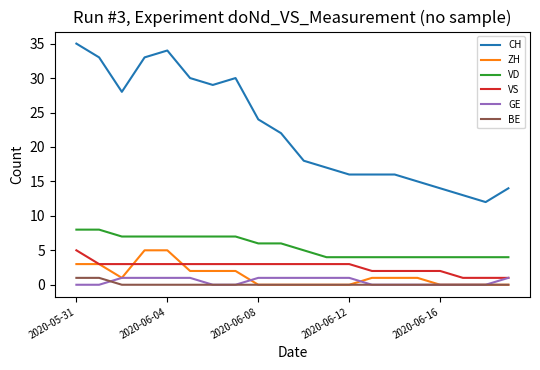

Which series has the largest total across all categories?

CH